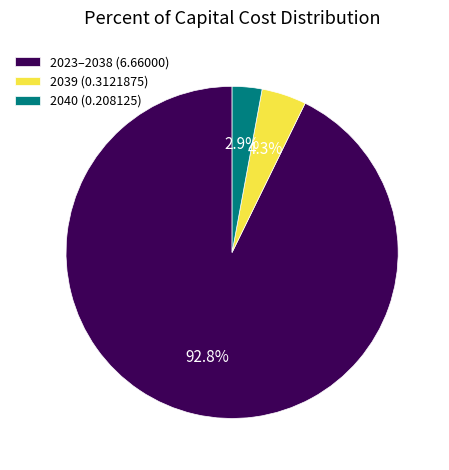

What percentage do 2023–2038 (6.66000) and 2040 (0.208125) together represent?

95.7%